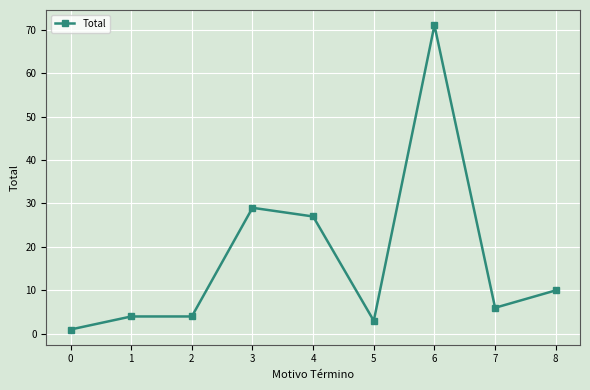

Approximately how many times larger is the value at 5 compared to 8?

0.3